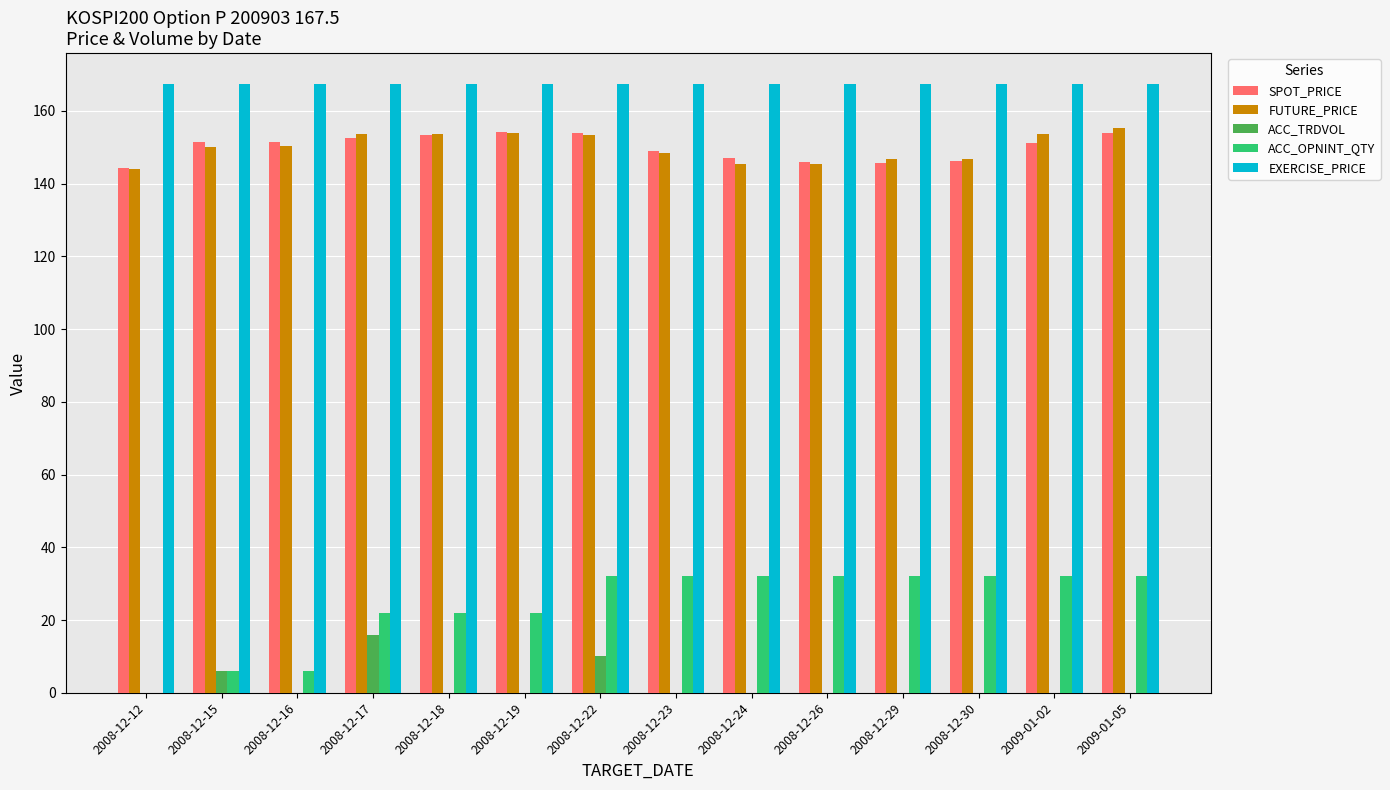

What are all the series names shown in the legend?

SPOT_PRICE, FUTURE_PRICE, ACC_TRDVOL, ACC_OPNINT_QTY, EXERCISE_PRICE